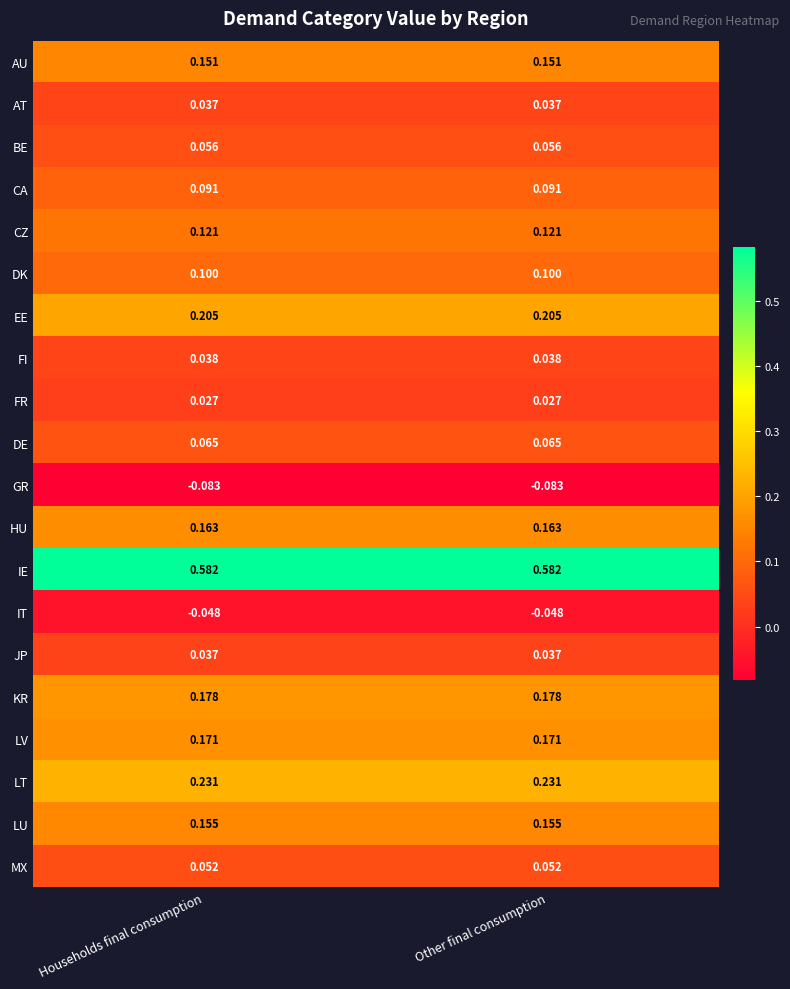

Which series has the largest total across all categories?

IE